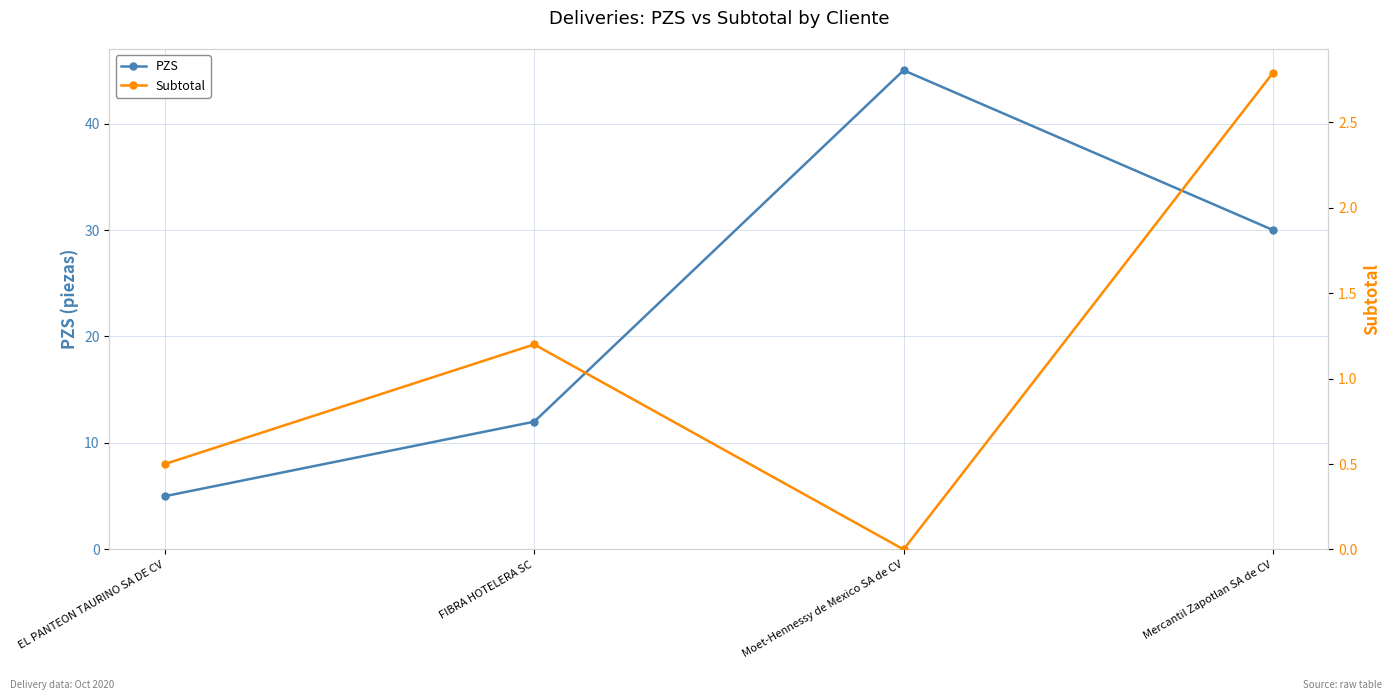

Which series has the largest range (max minus min)?

PZS